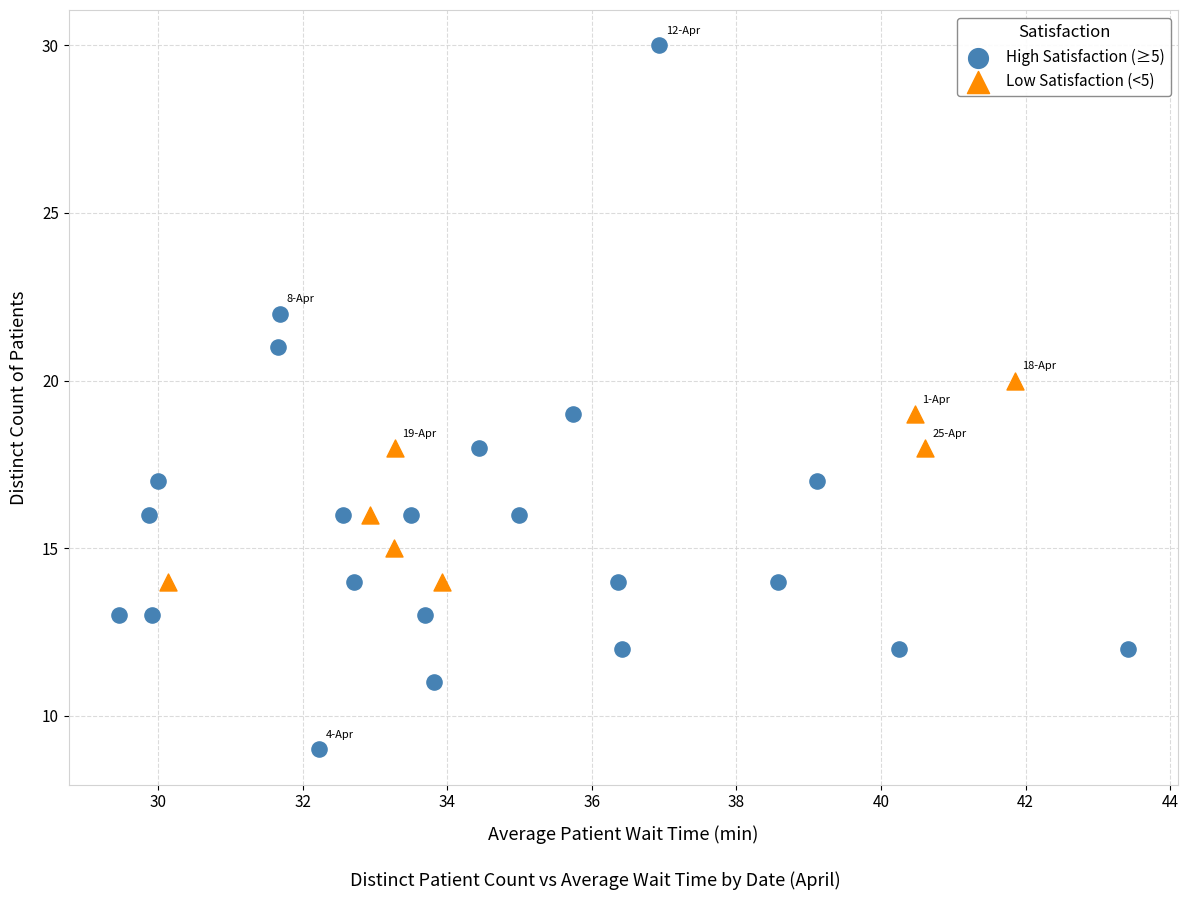

Which series reaches the maximum Y coordinate?

High Satisfaction (≥5)